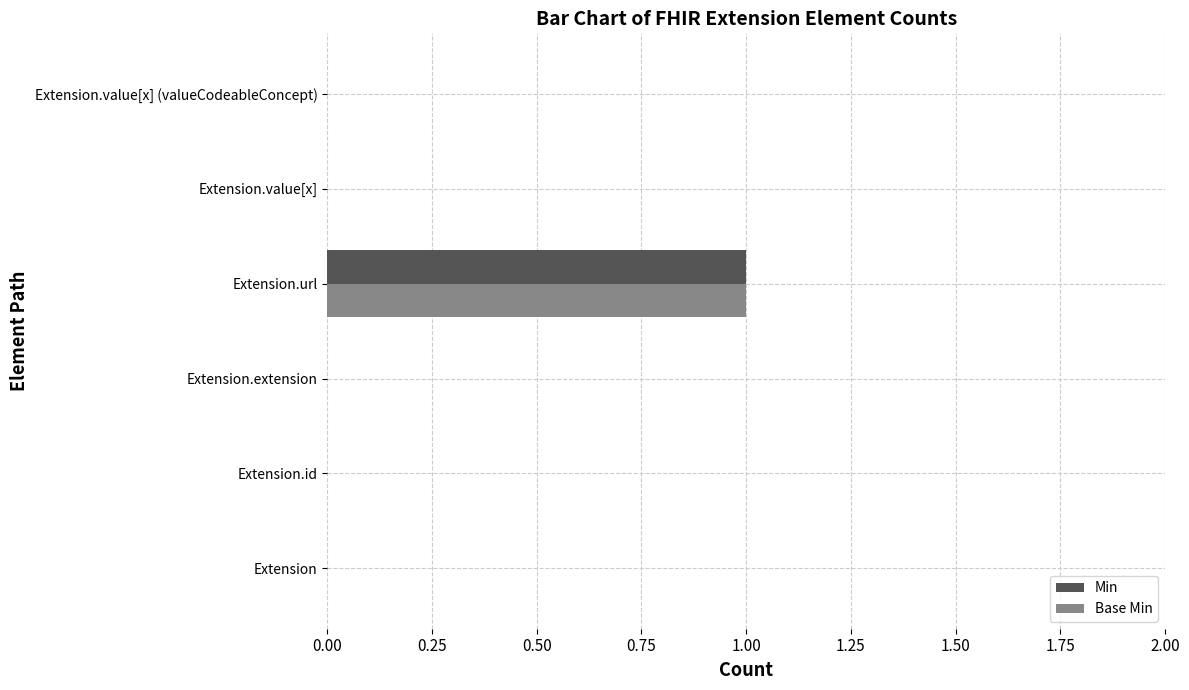

The value of Min at Extension is 0. True or false?

True